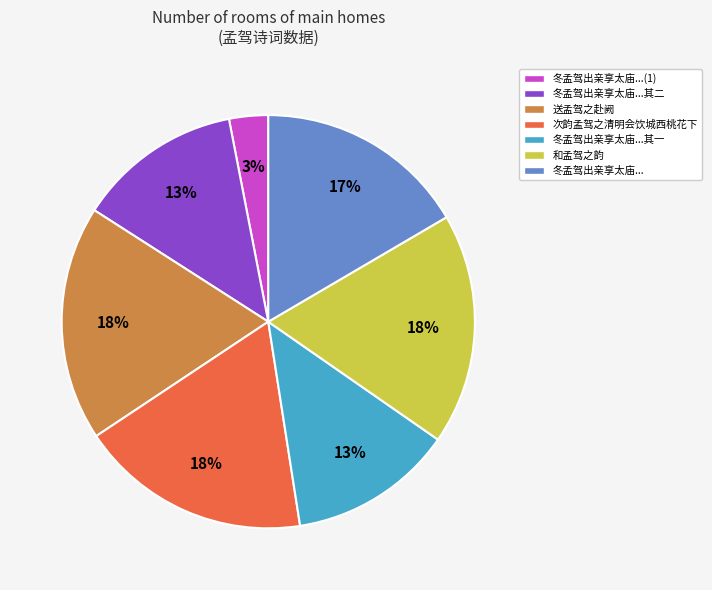

To the nearest percent, what percentage of the pie is 次韵孟驾之清明会饮城西桃花下?

18%